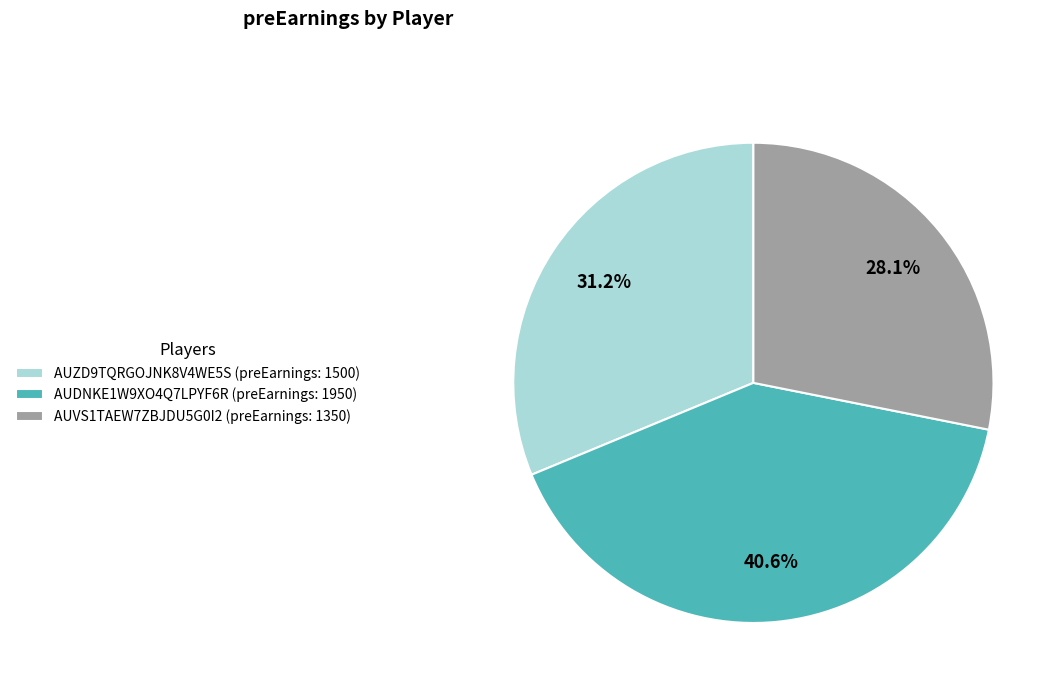

Count the number of slices in the pie.

3